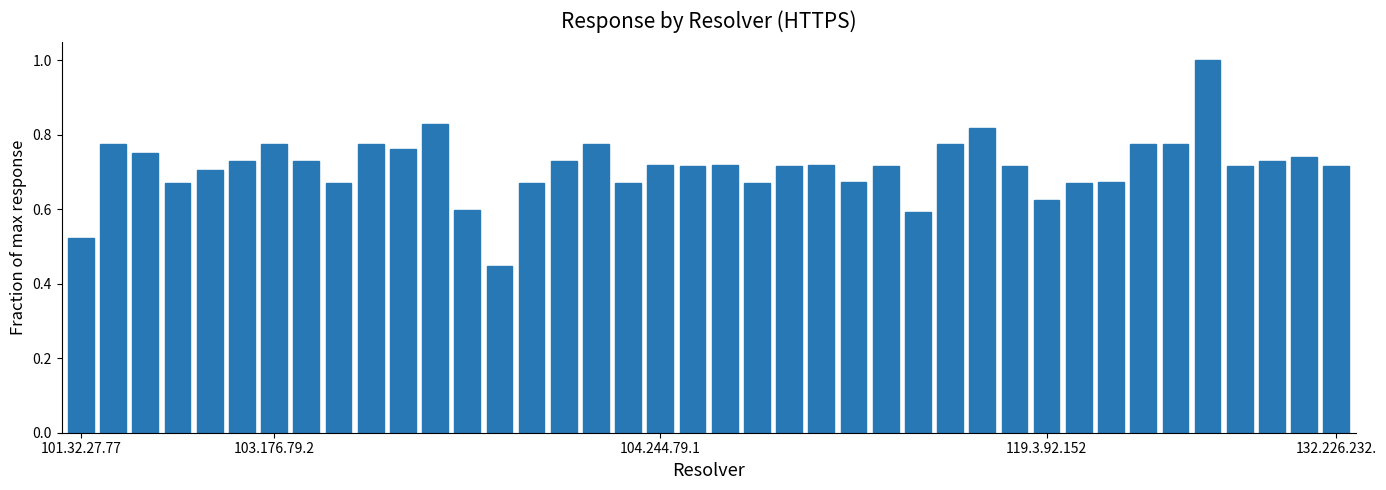

What is the sum of all values?

28.6